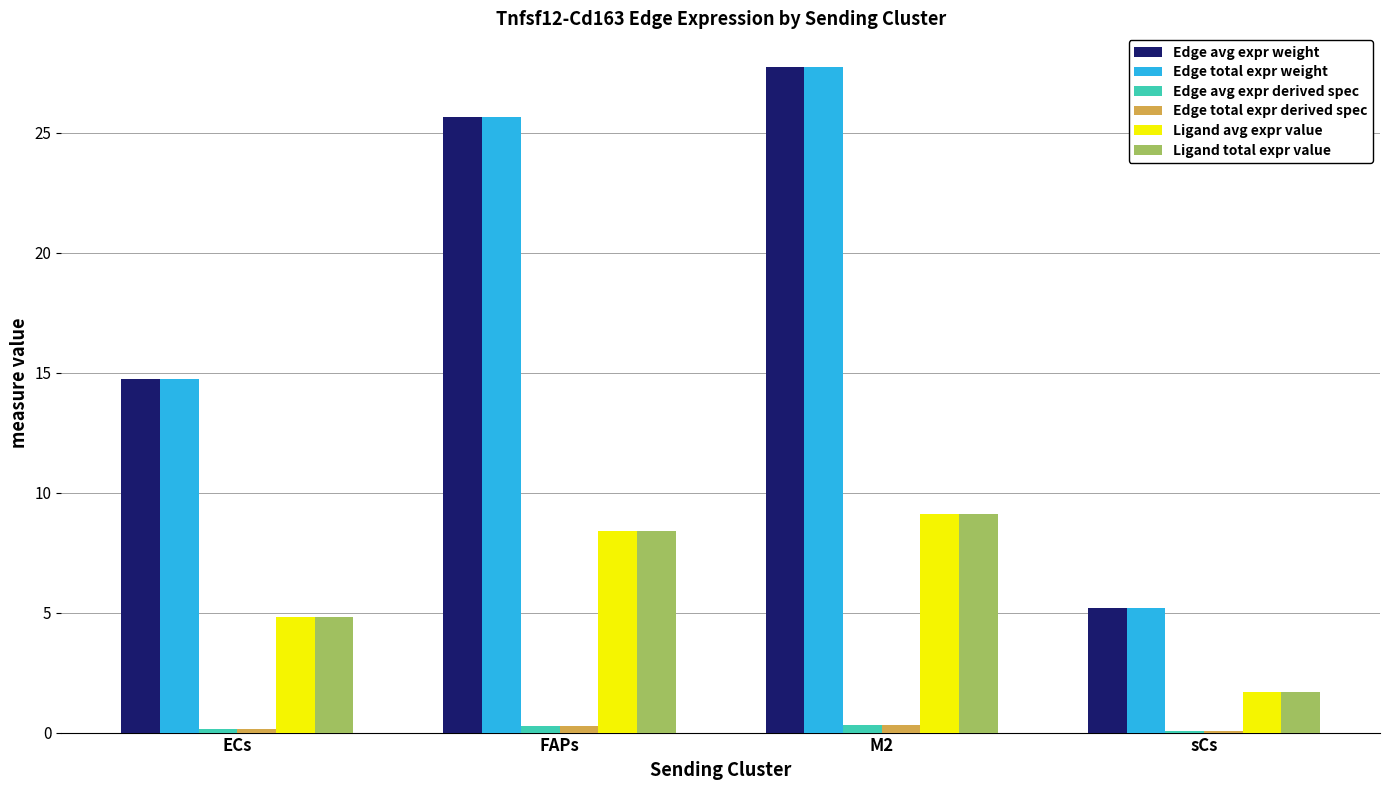

What is the maximum value shown in the chart?

27.8